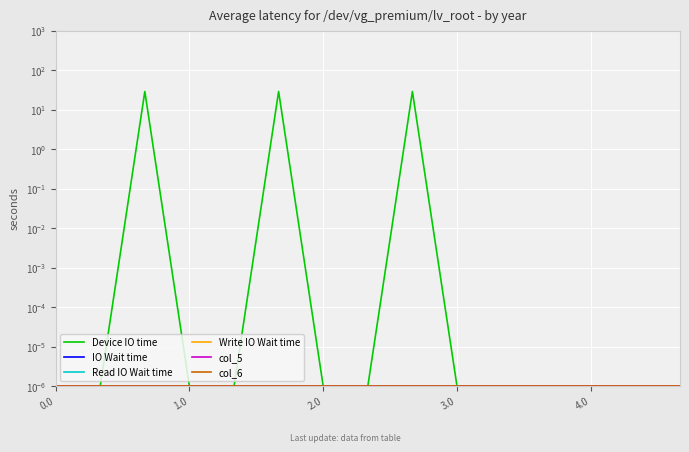

True or false: col_6 has more than 2 interior local peaks.

False